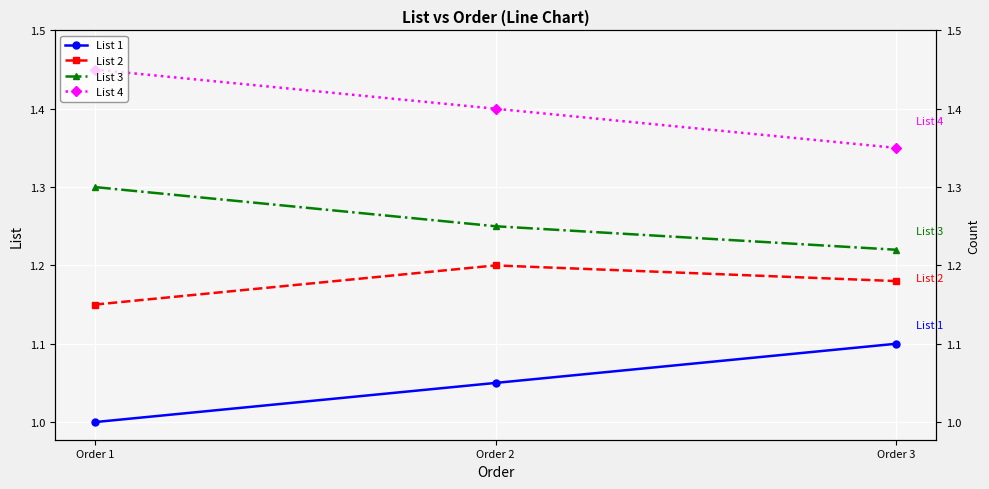

Which series has the largest total across all categories?

List 4